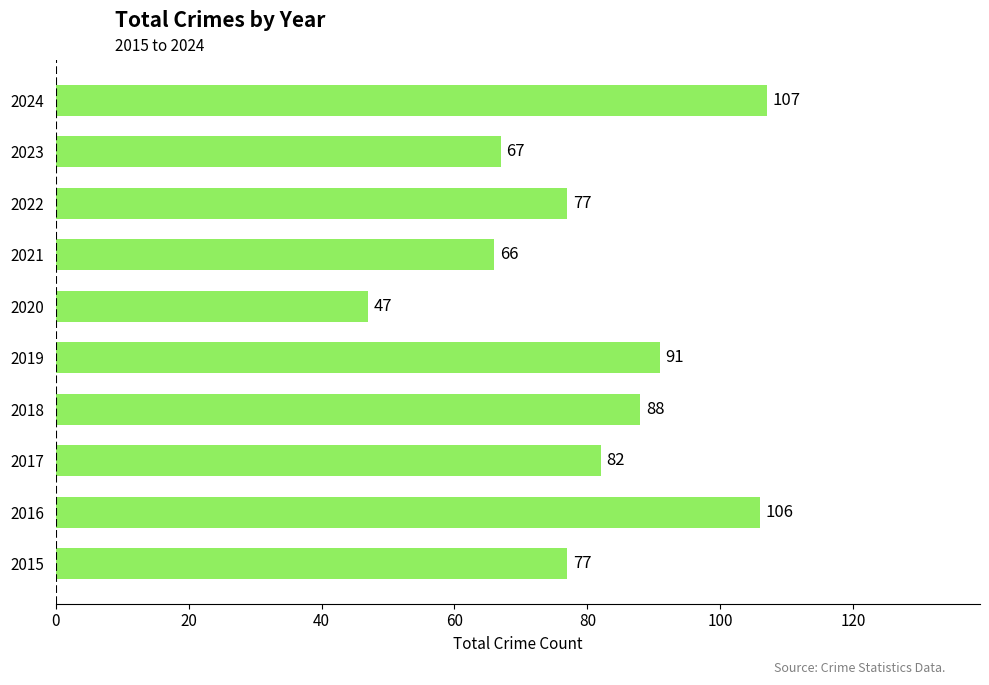

What is the average value?

81